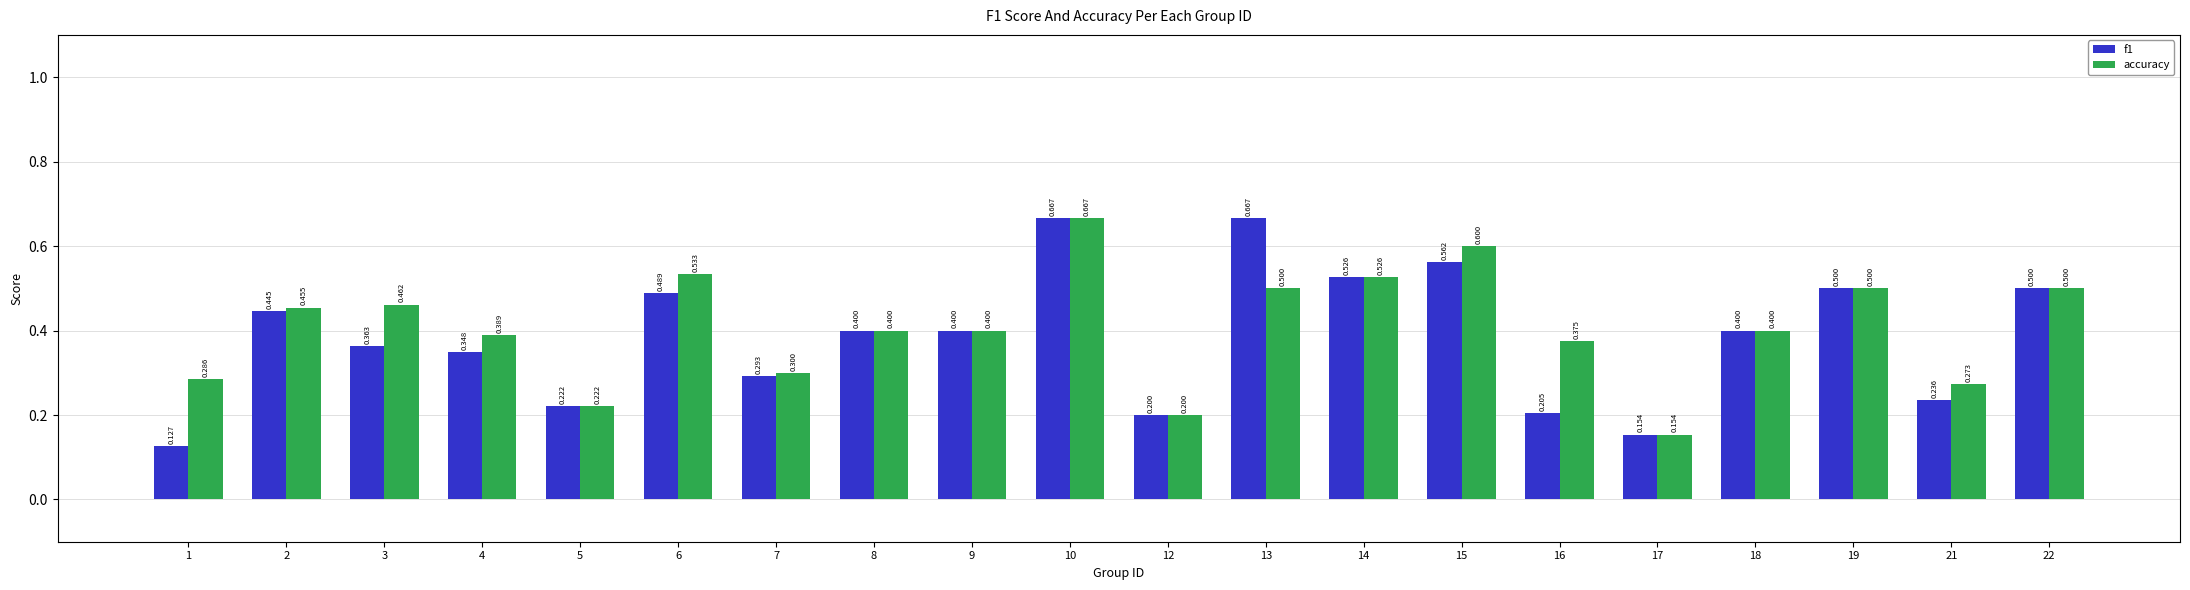

Which series changed the most between 2 and 16?

f1